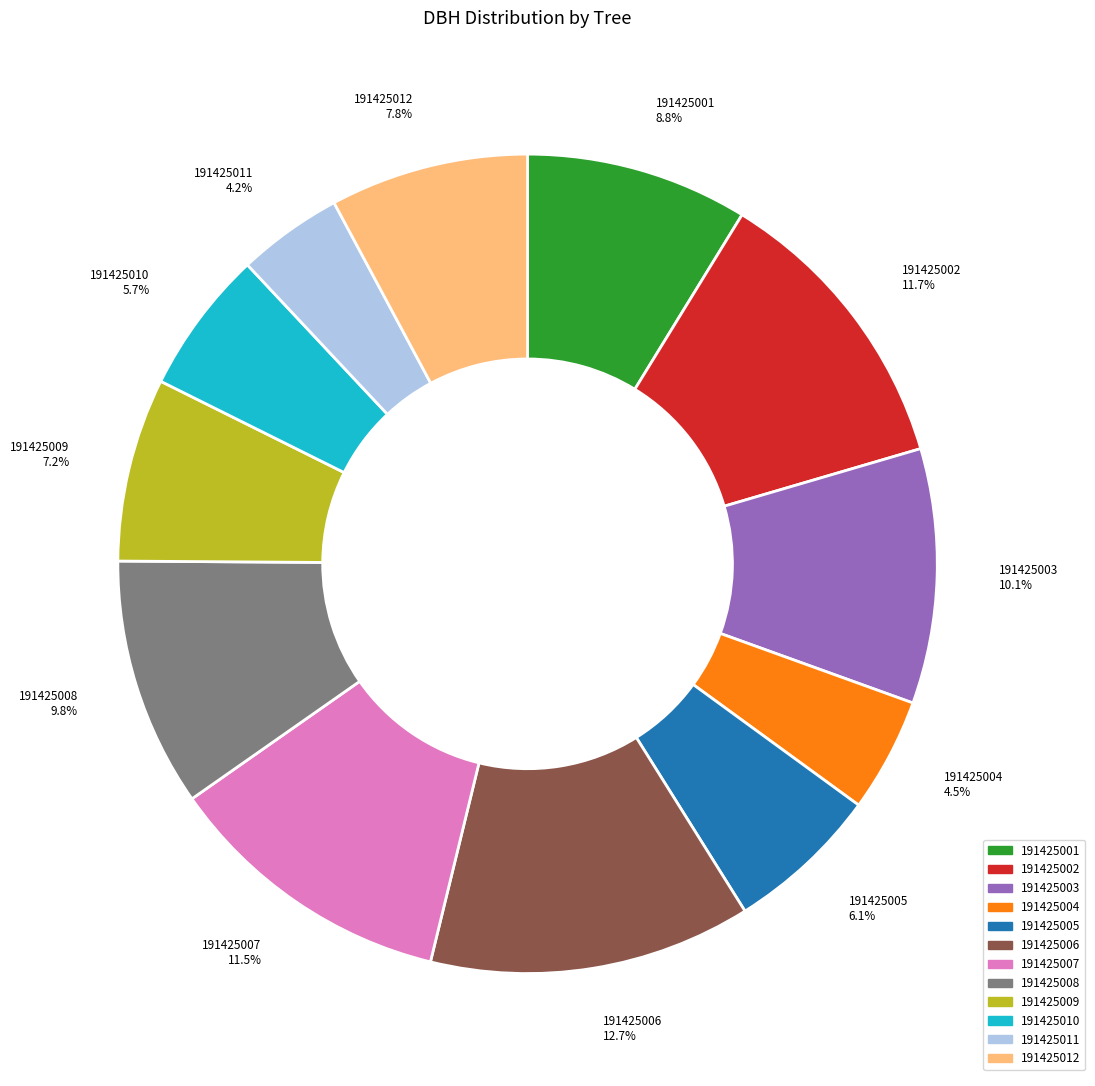

Which slice is the largest?

191425006